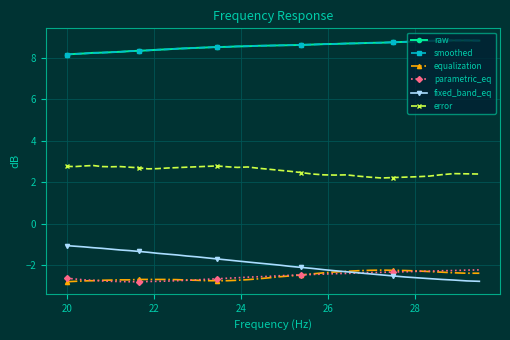

Count the error values in the range 2 to 3.

40